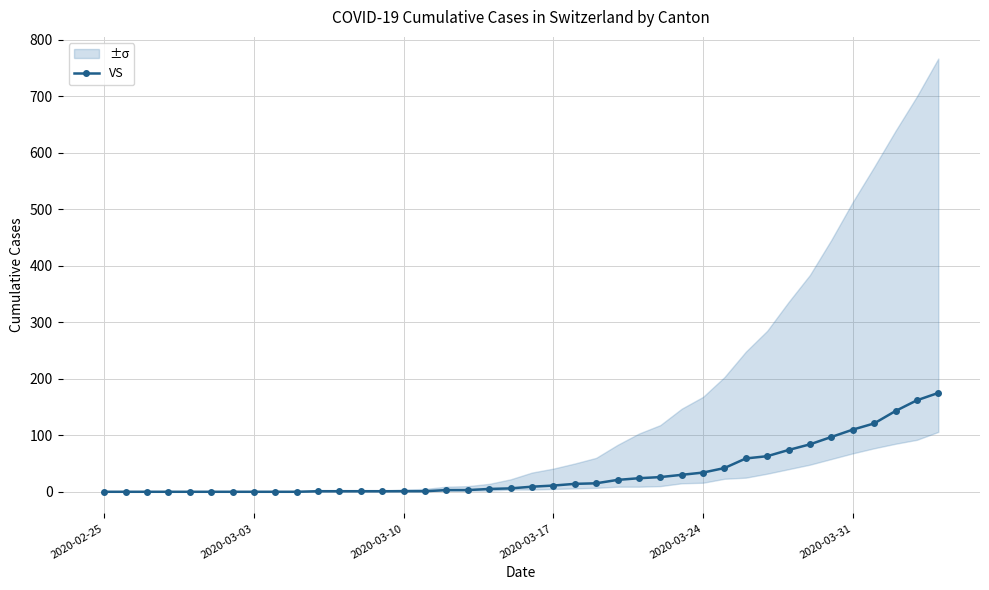

What is the value of the 15th point from the left?

1